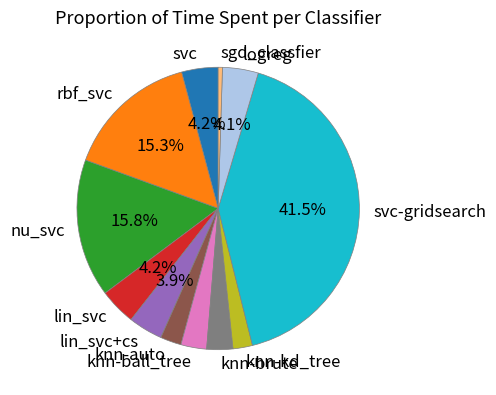

Count the number of slices in the pie.

12